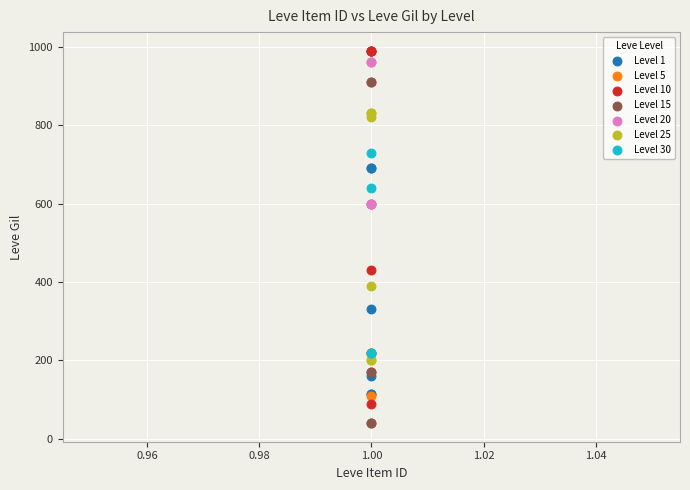

Which series reaches the minimum Y coordinate?

Level 15